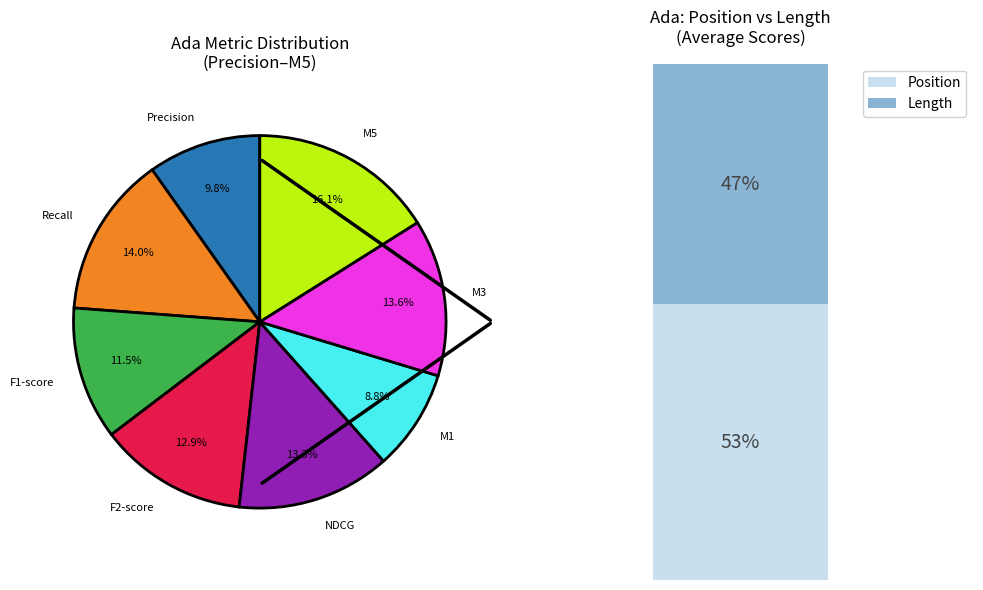

Does stats_for_f2-score represent more than half of the total?

No